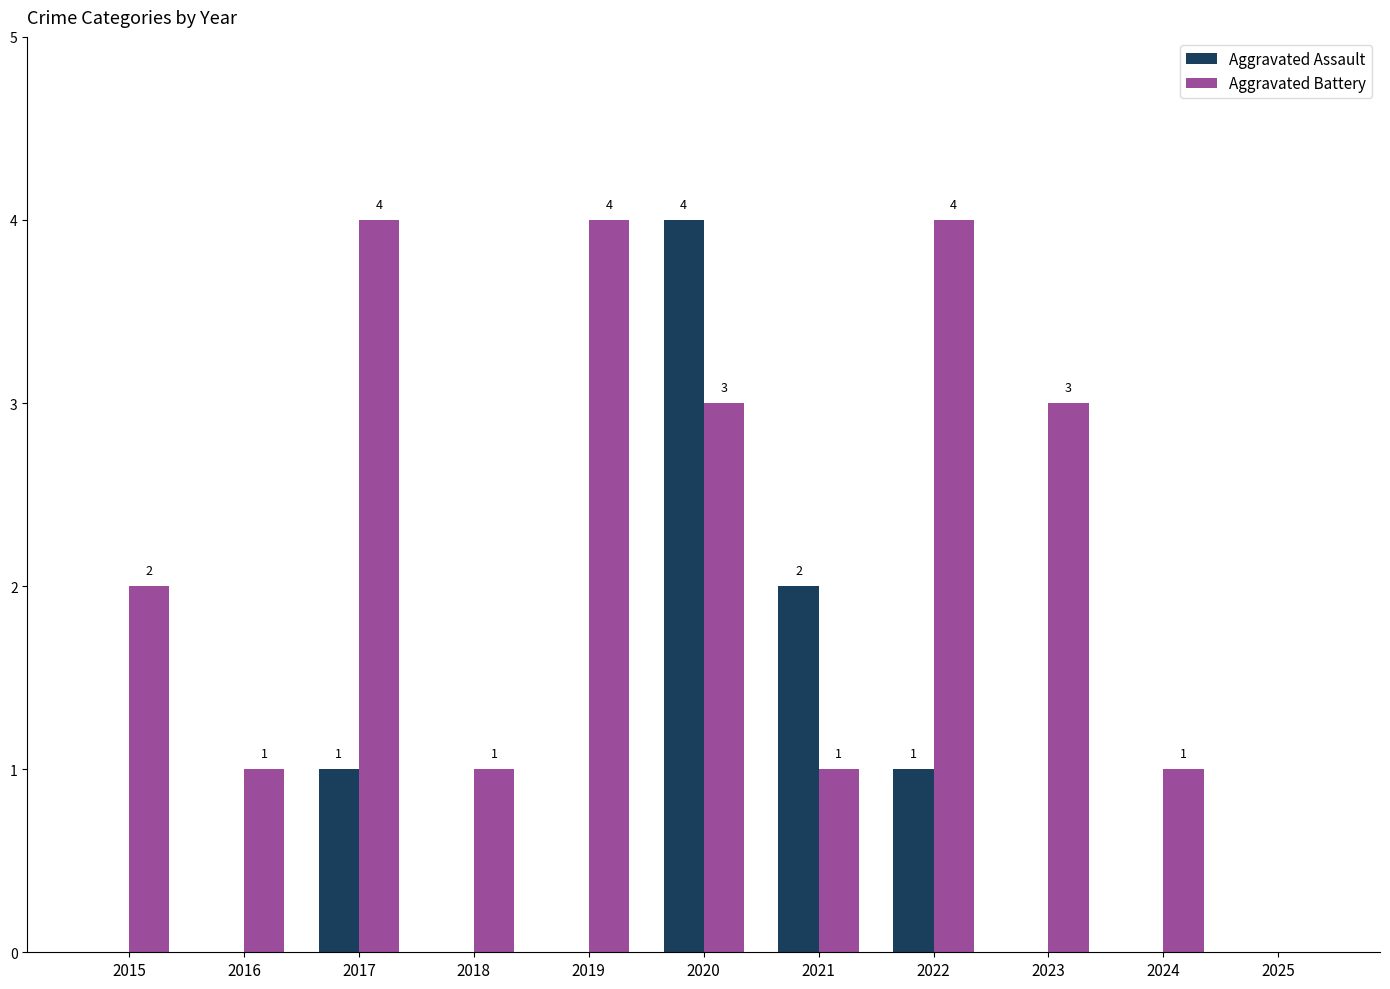

At which label is Aggravated Assault closest to 2?

2021